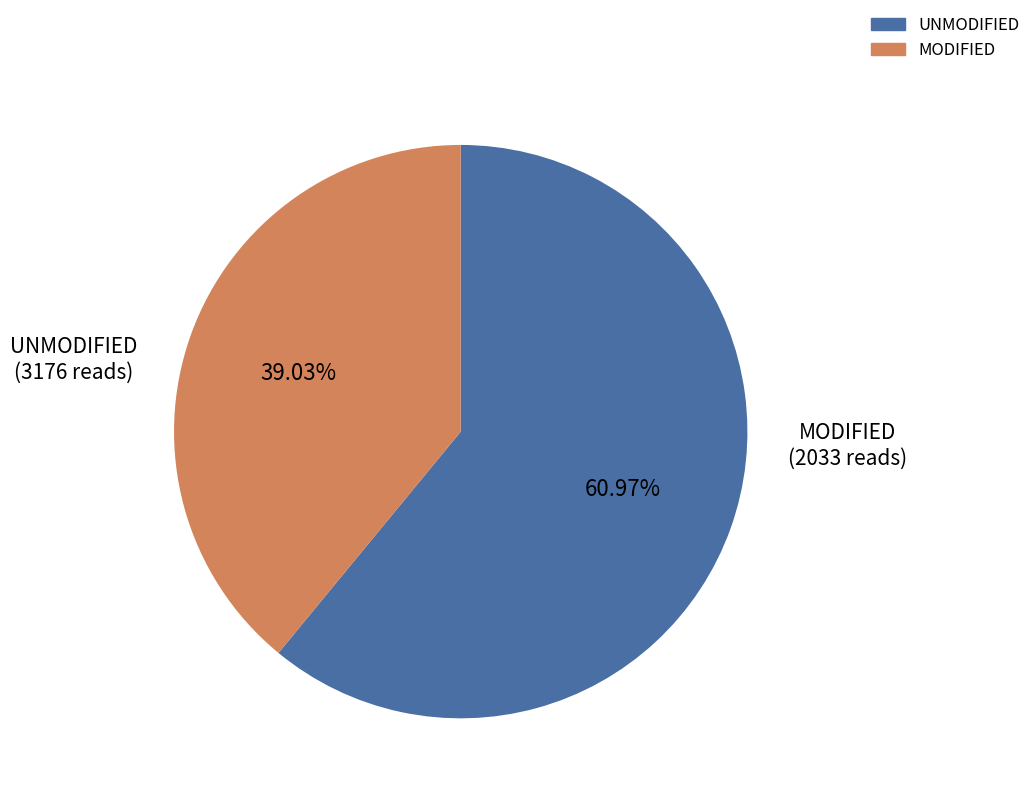

To the nearest percent, what is the difference between the largest and smallest slice percentages?

22%